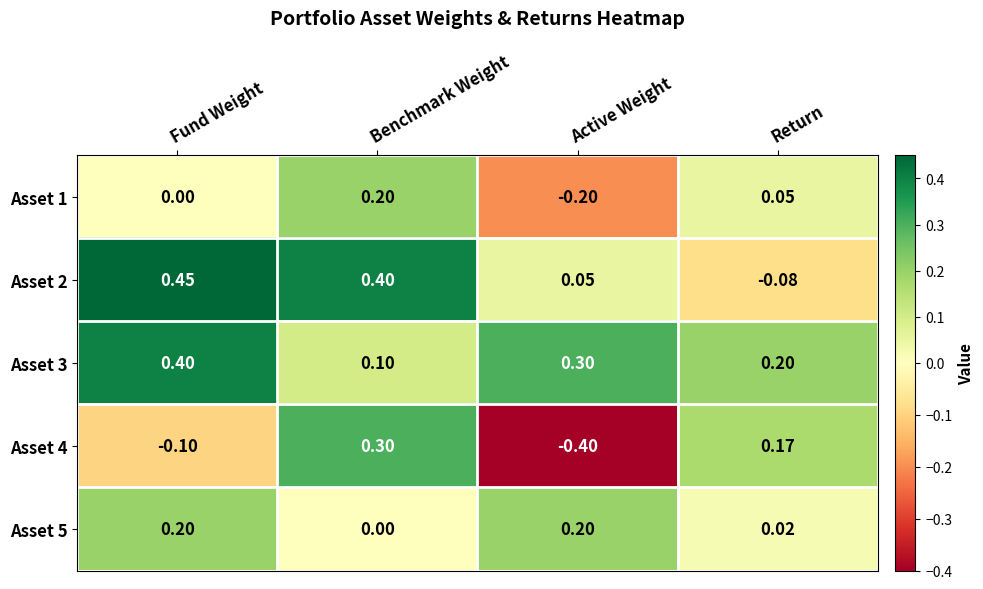

At which label is Asset 4 closest to 0?

Fund Weight